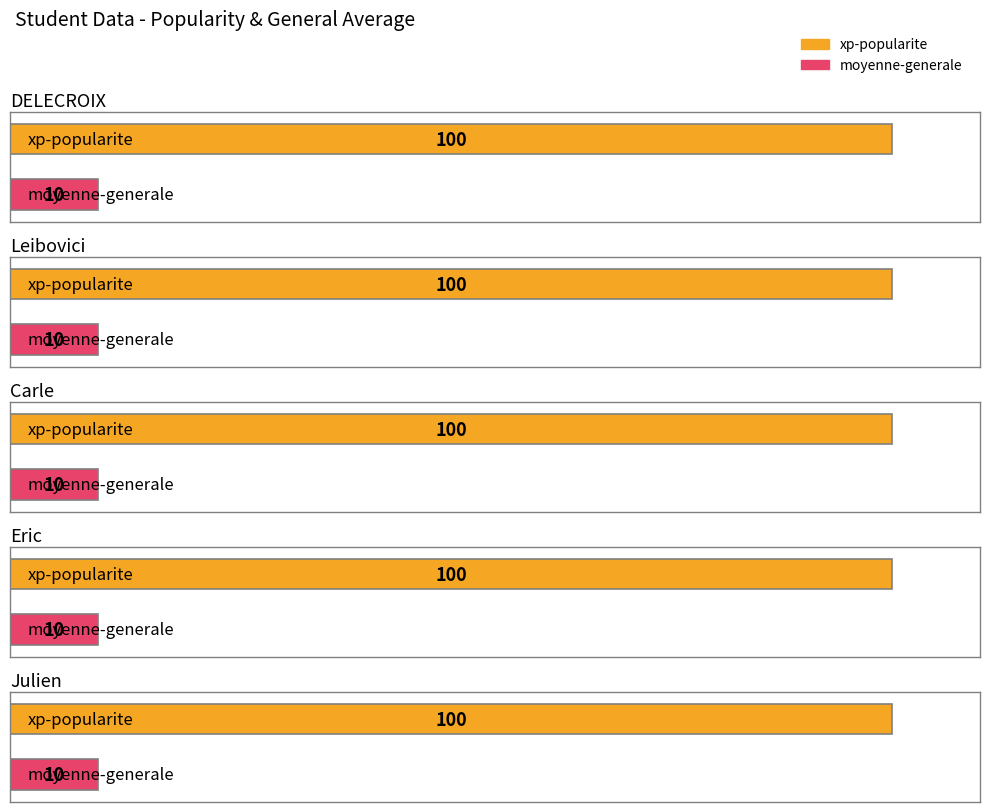

Reading left to right, extract all data points from this chart.

xp-popularite: DELECROIX=100	Leibovici=100	Carle=100	Eric=100	Julien=100
moyenne-generale: DELECROIX=10	Leibovici=10	Carle=10	Eric=10	Julien=10